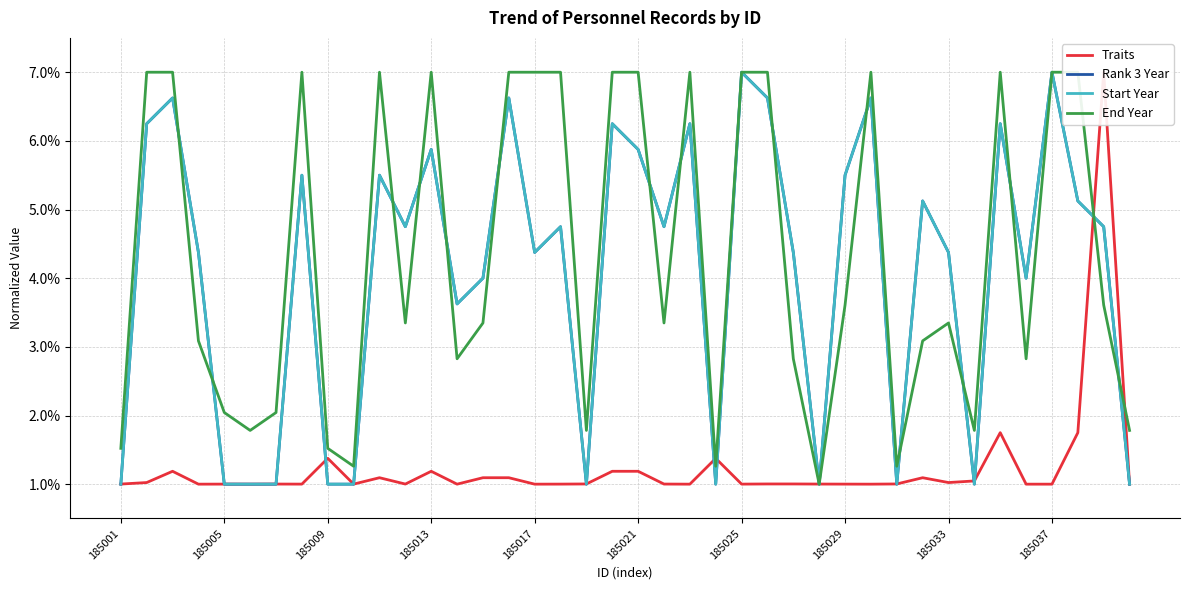

Which series has the largest total across all categories?

End Year